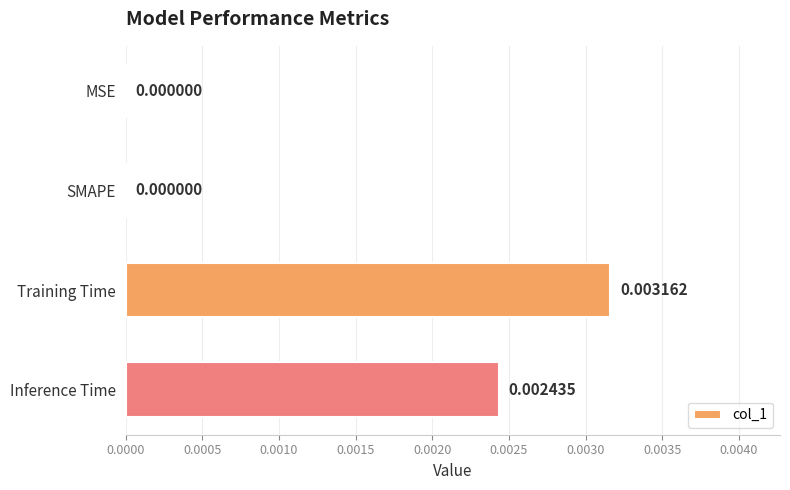

Between SMAPE and Training Time, which is larger?

Training Time